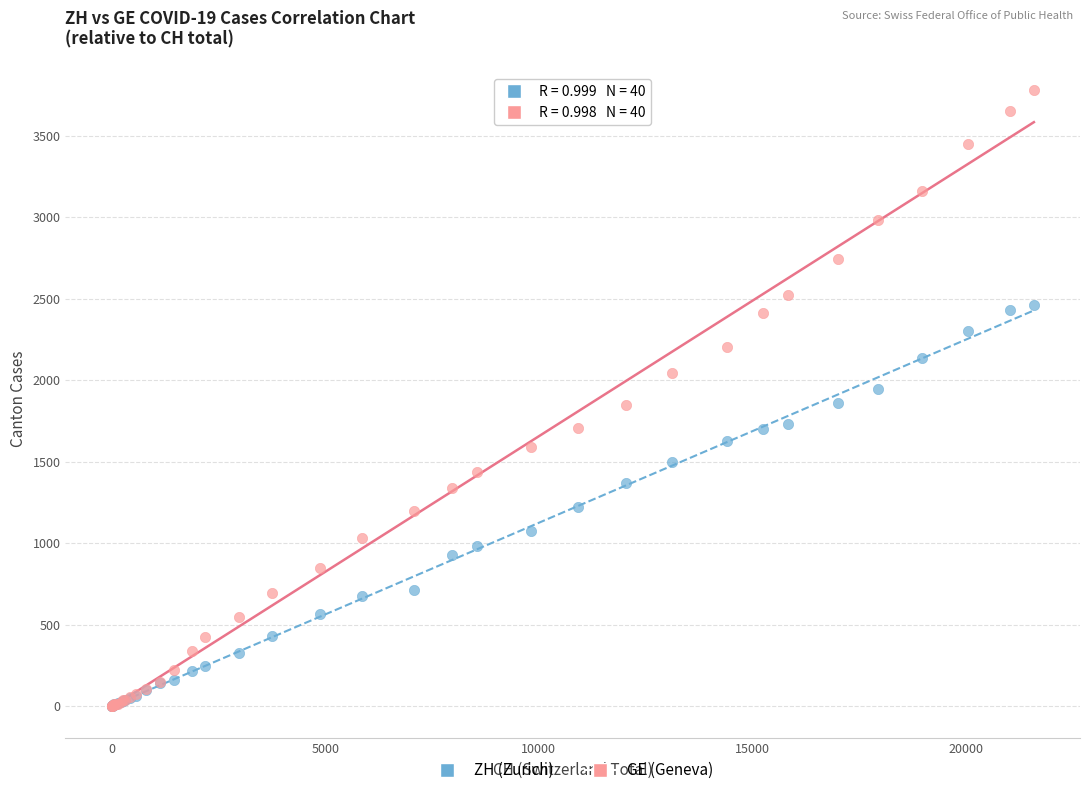

What are all the series names shown in the legend?

ZH (Zurich), GE (Geneva)